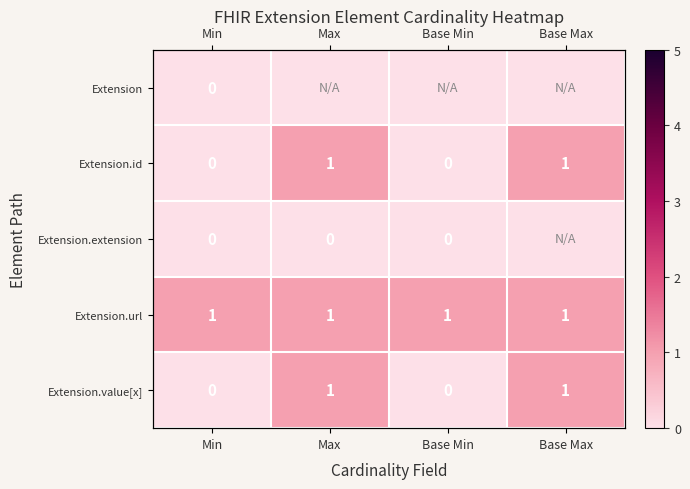

Between Base Min and Base Max, which series saw the biggest shift?

Extension.id